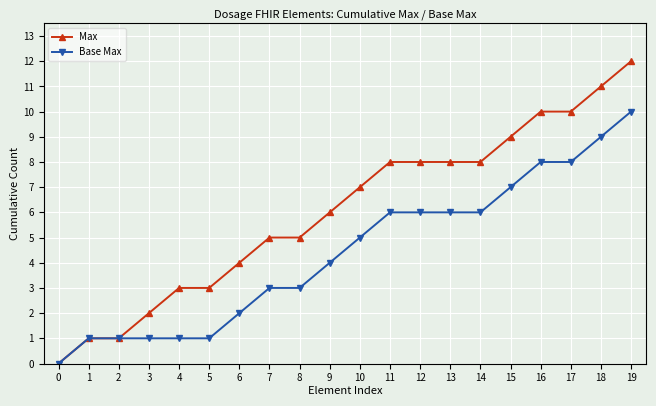

Which series has the largest range (max minus min)?

Max